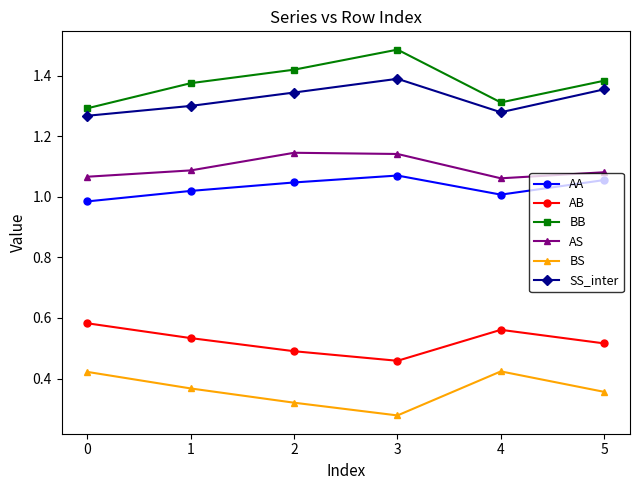

What is the difference between the maximum and minimum values in the SS_inter series?

0.1